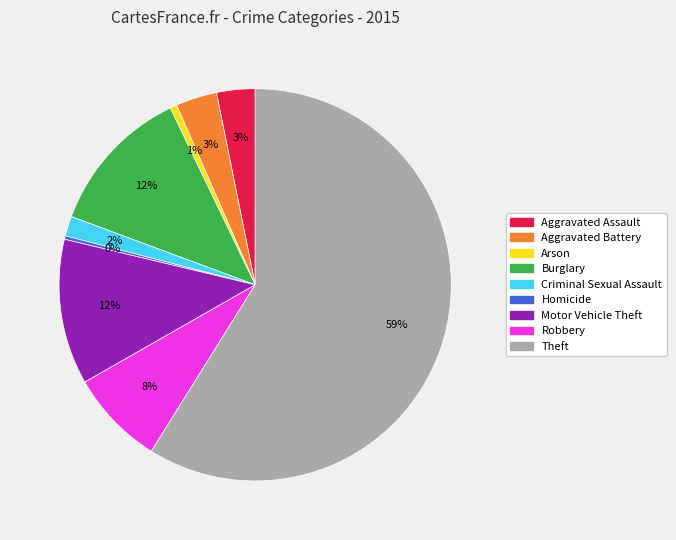

Combined, do Theft and Homicide account for over 50%?

Yes